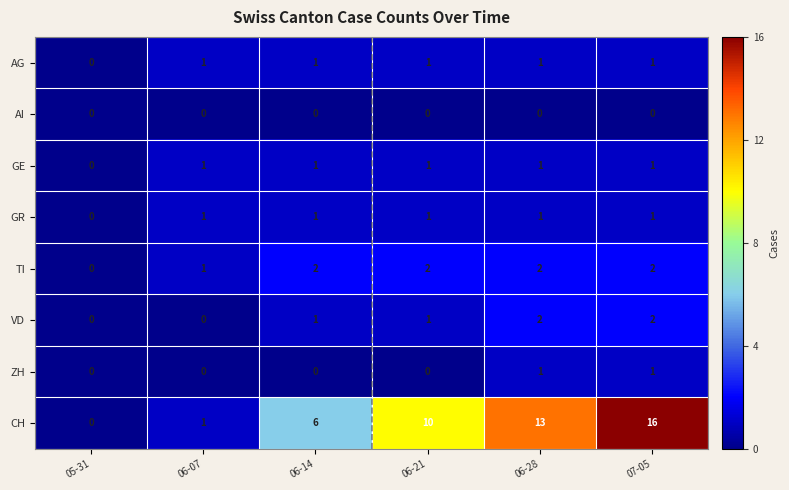

Which category has the highest value in the CH series?

07-05